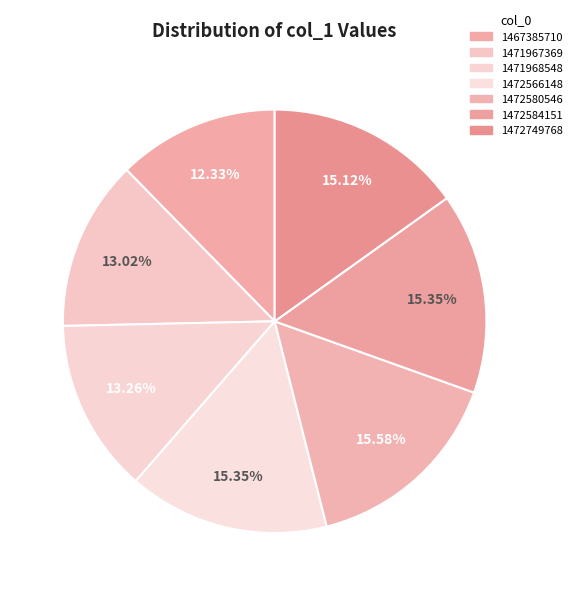

How many segments does this pie chart have?

7